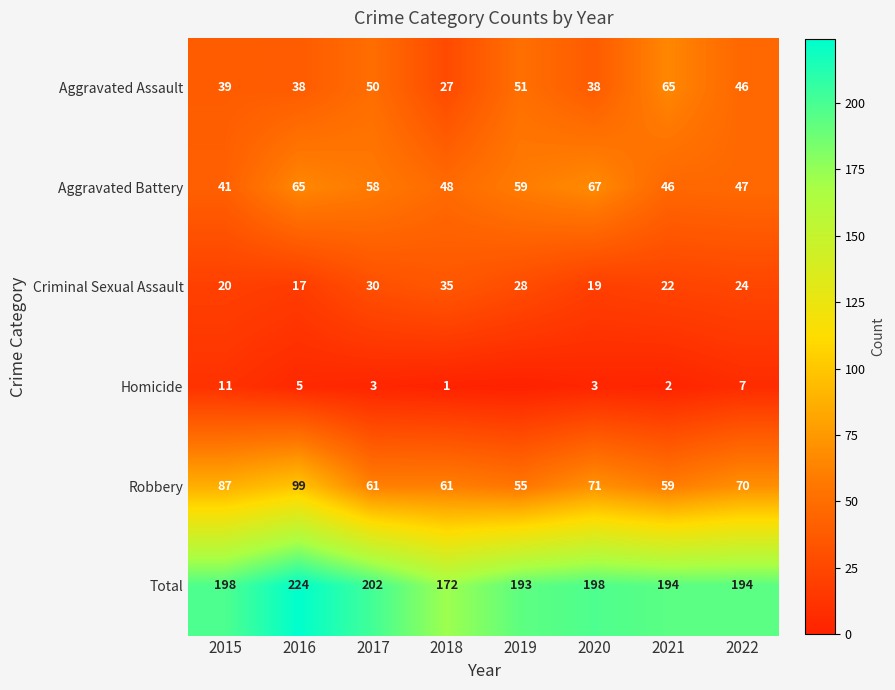

True or false: Criminal Sexual Assault has a value of 34 at 2021.

False